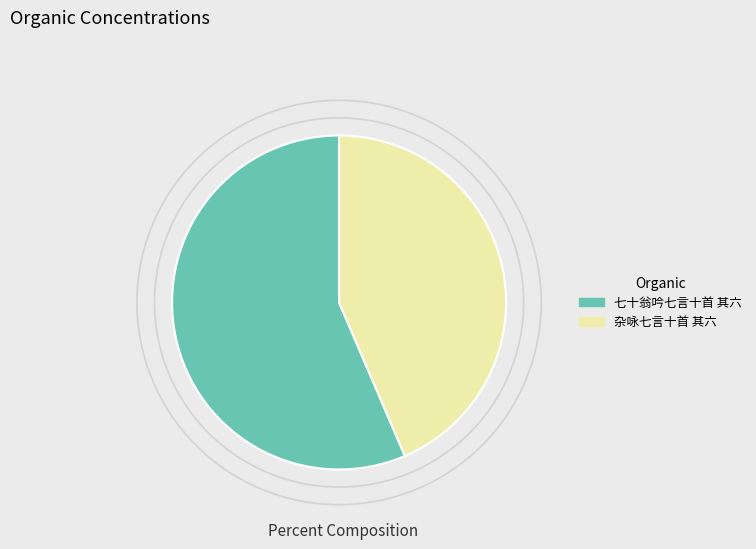

Is it true that 杂咏七言十首 其六 is 44% of the pie?

True